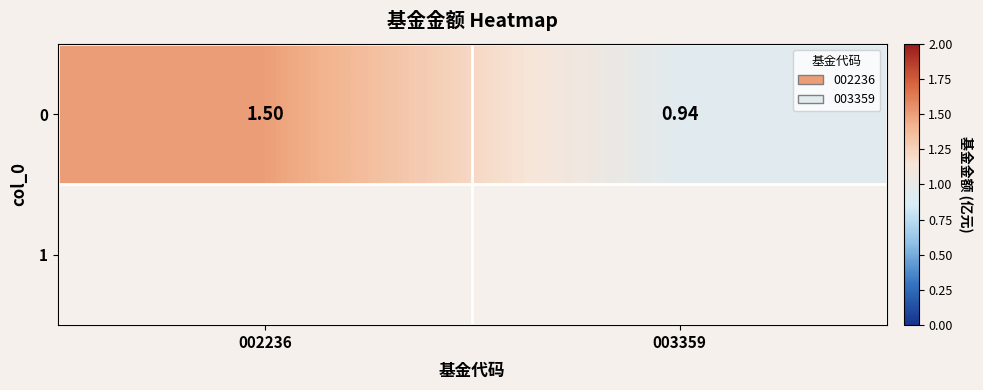

What is the sum of all values?

2.4